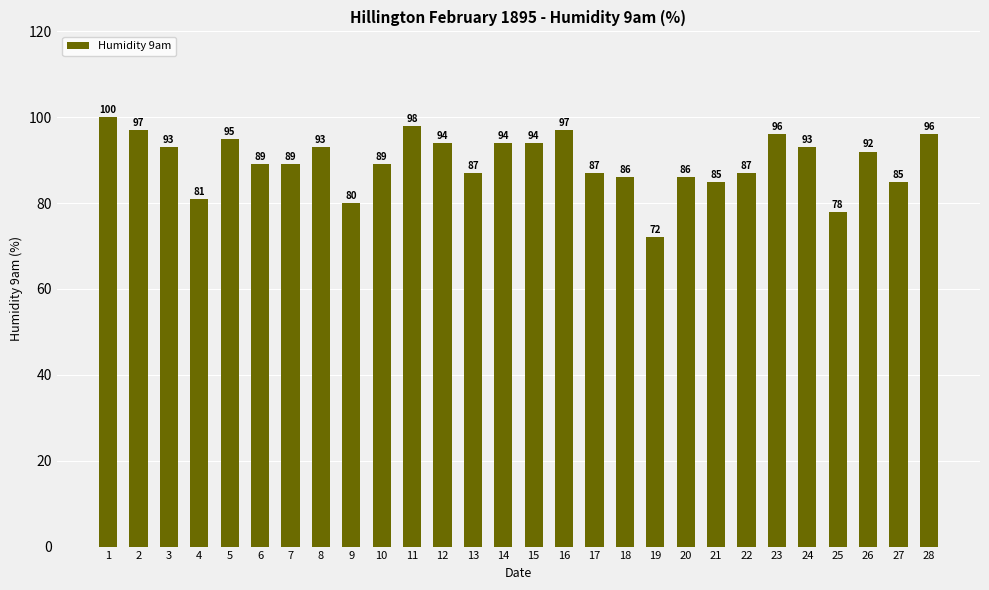

What is the difference between the maximum and minimum values?

28